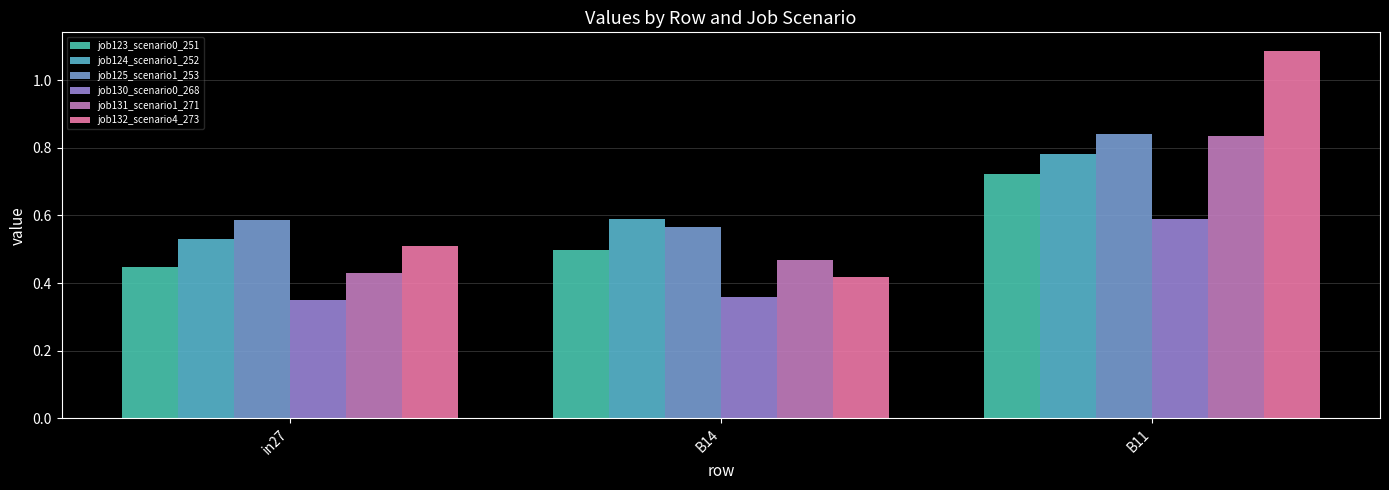

How many distinct data groups are displayed?

6